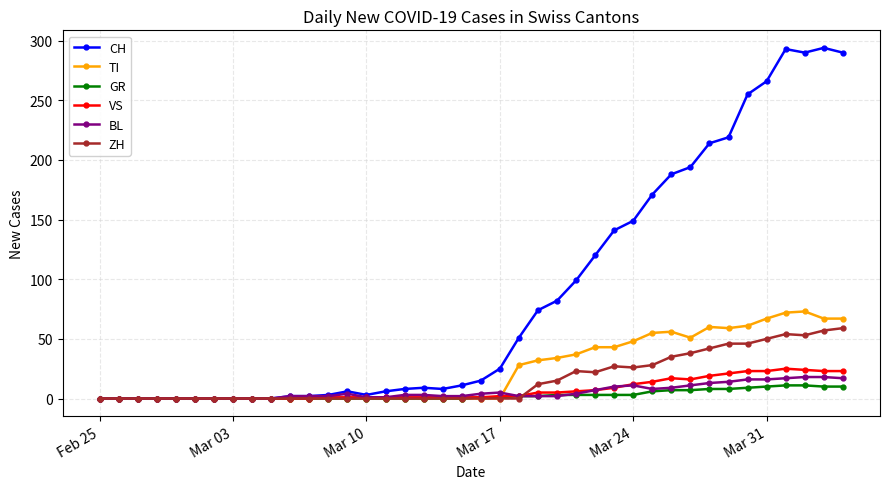

What are all the series names shown in the legend?

CH, TI, GR, VS, BL, ZH